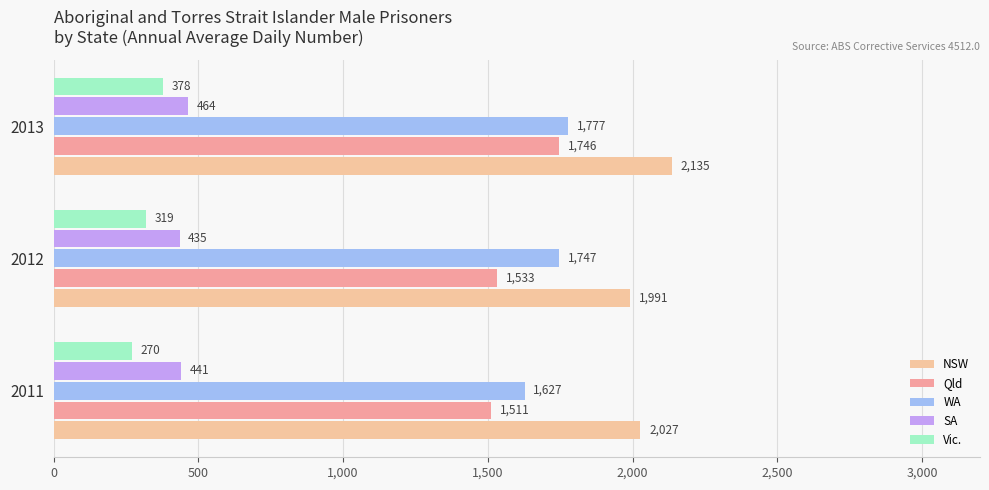

How many data points does each series have?

3